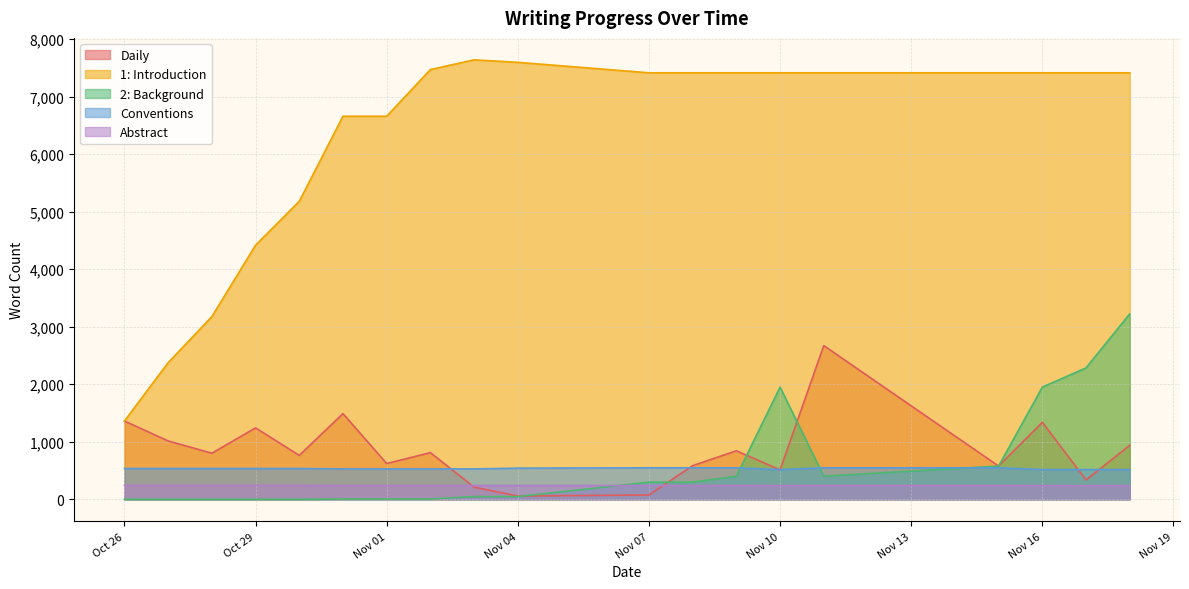

Which series has the largest total across all categories?

1: Introduction